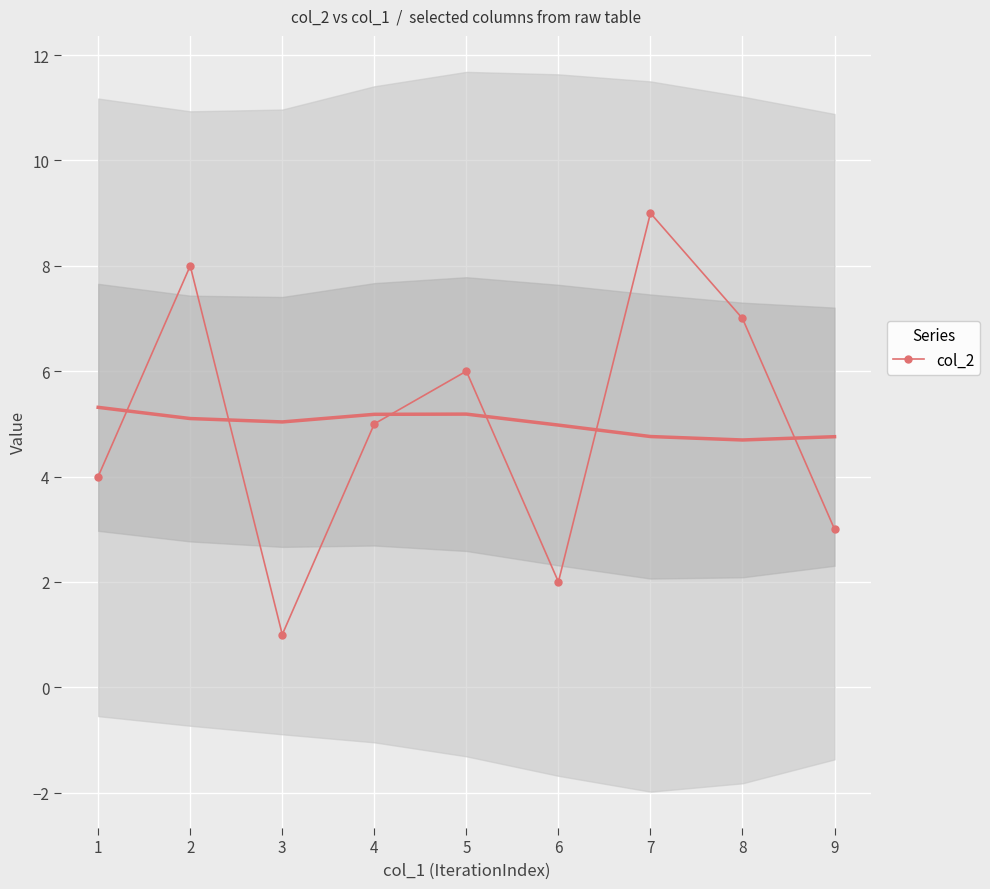

Is it true that col_2 equals 3 at 9?

True